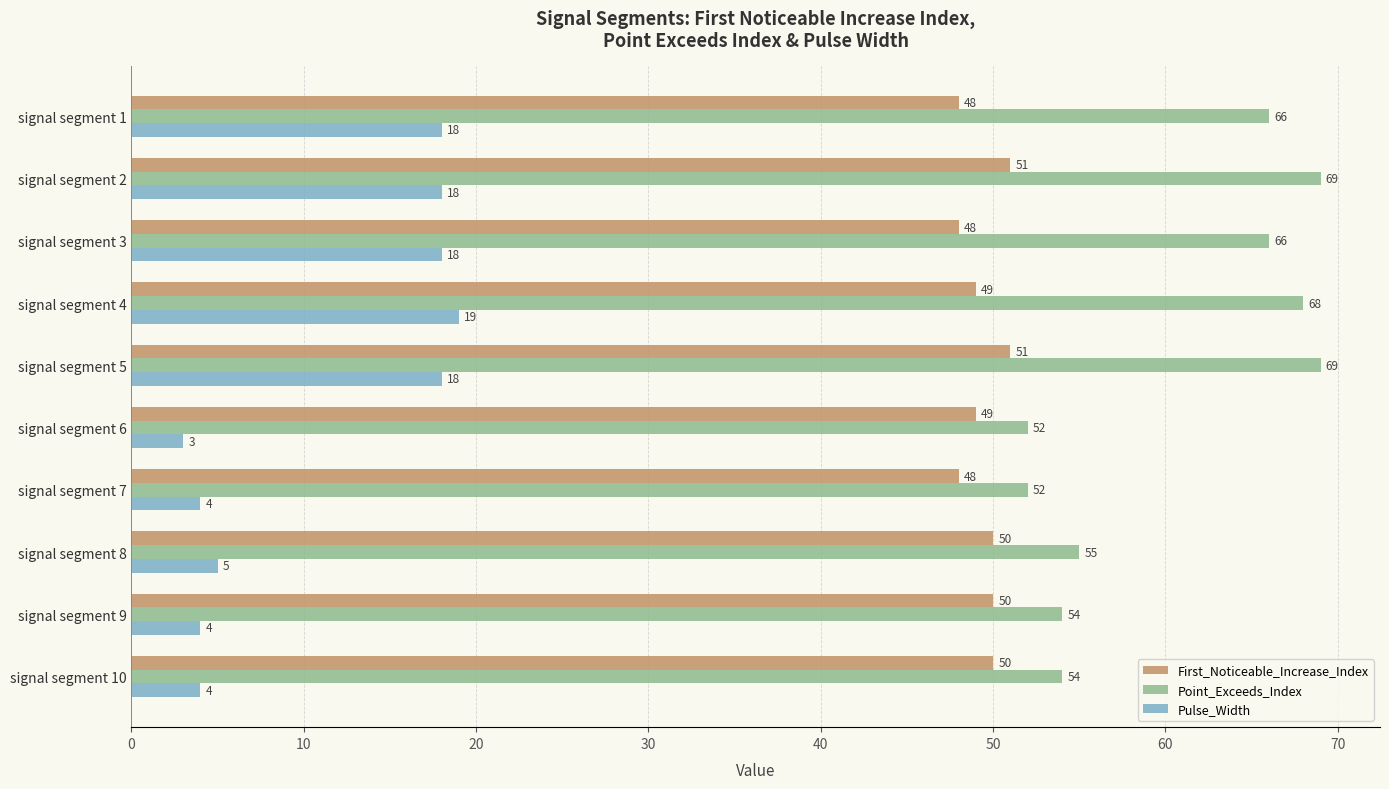

Which series has the largest range (max minus min)?

Point_Exceeds_Index